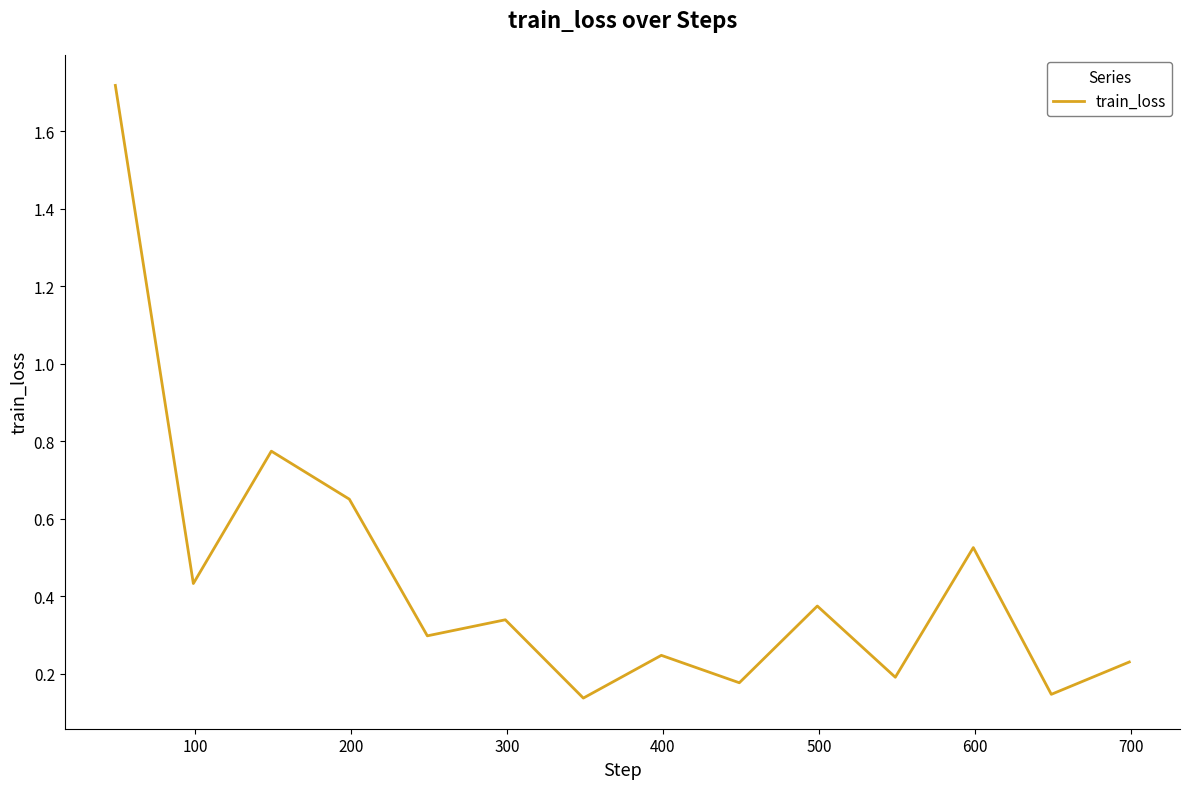

What is the difference between the maximum and minimum values?

1.6